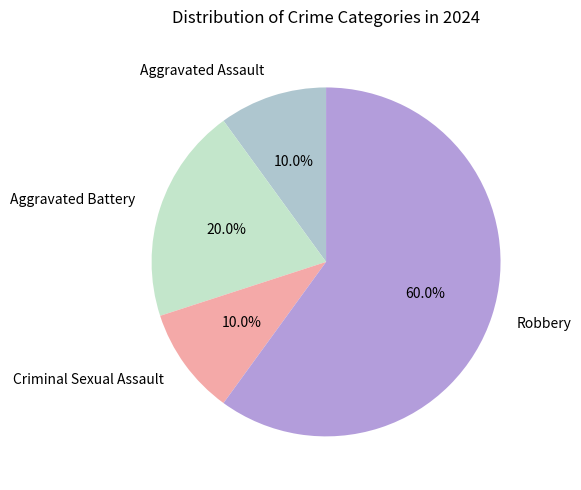

To the nearest percent, what percentage of the pie is Criminal Sexual Assault?

10%